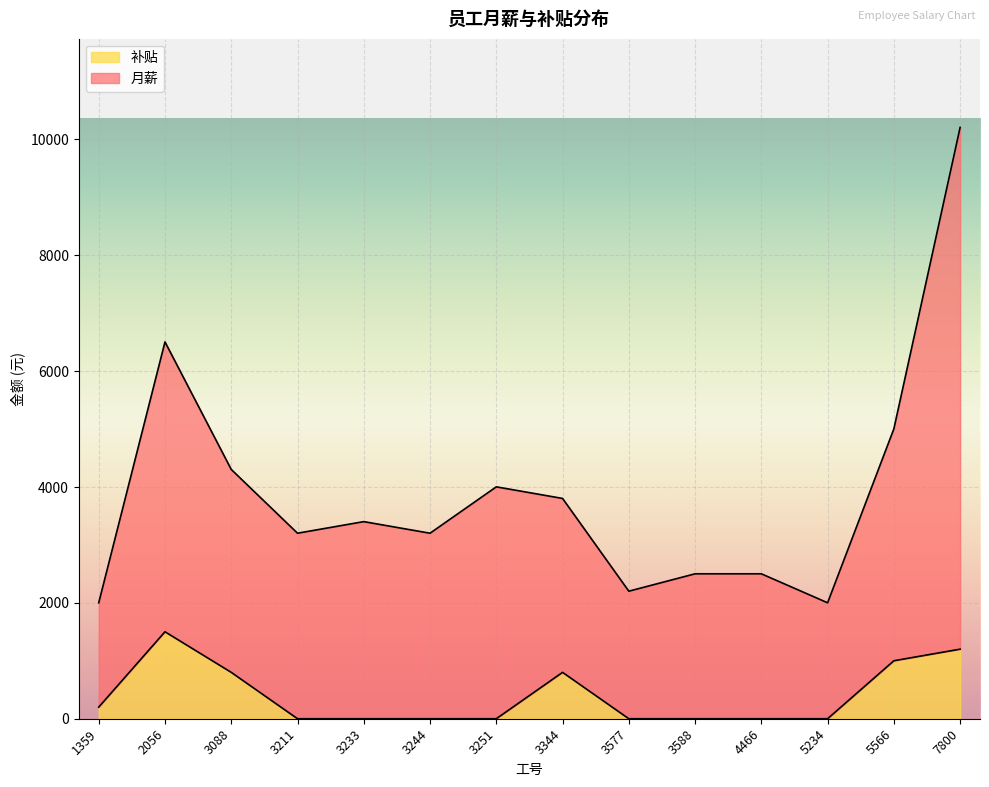

True or false: 月薪 has more than 1 interior local peaks.

True